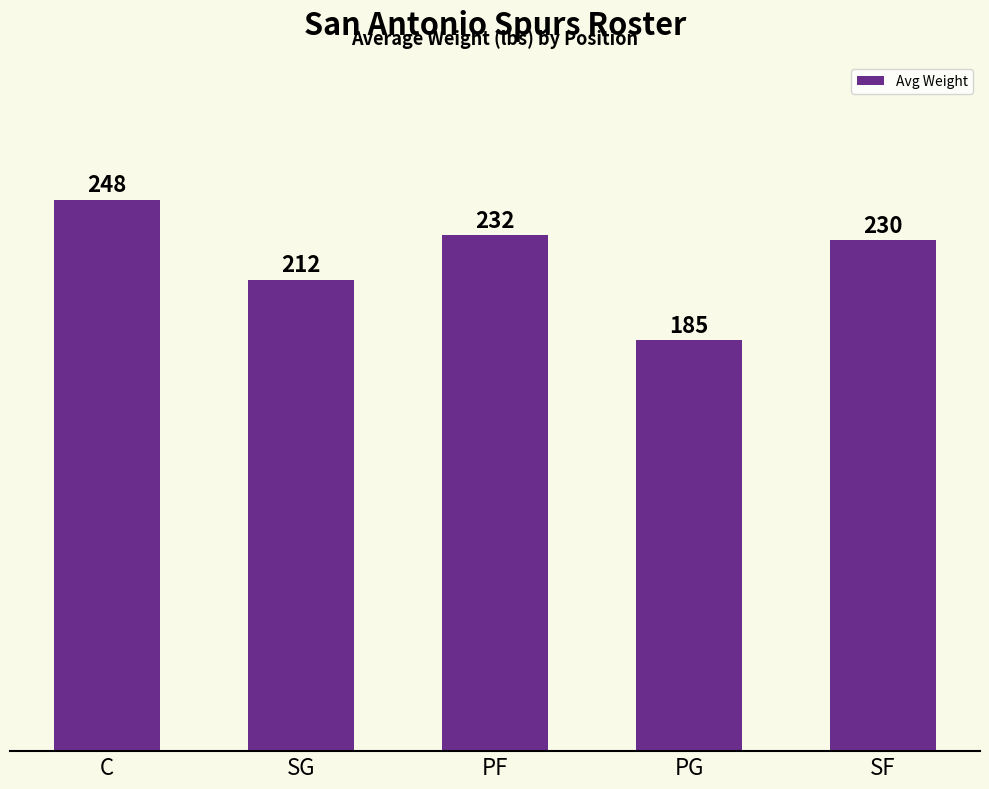

Is it true that the value at C is 248.3?

True